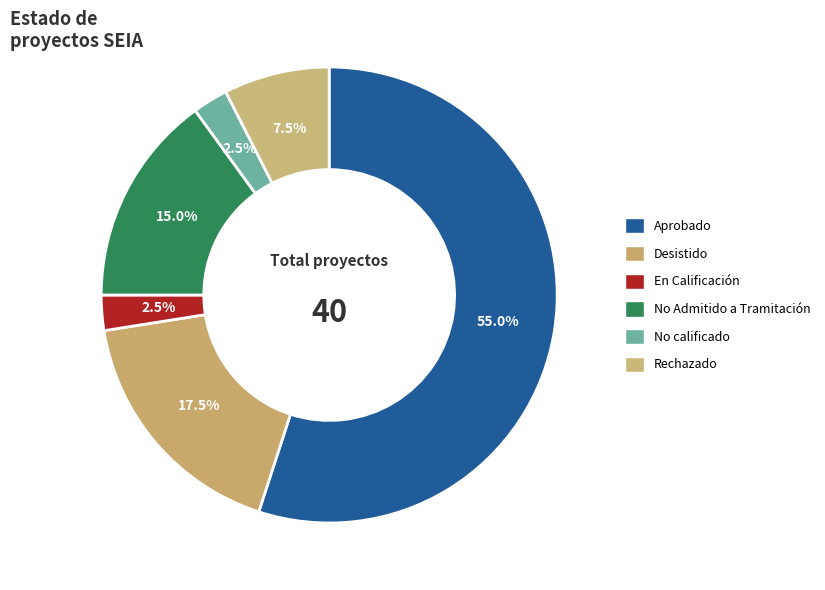

To the nearest percent, what is the difference between the largest and smallest slice percentages?

52%